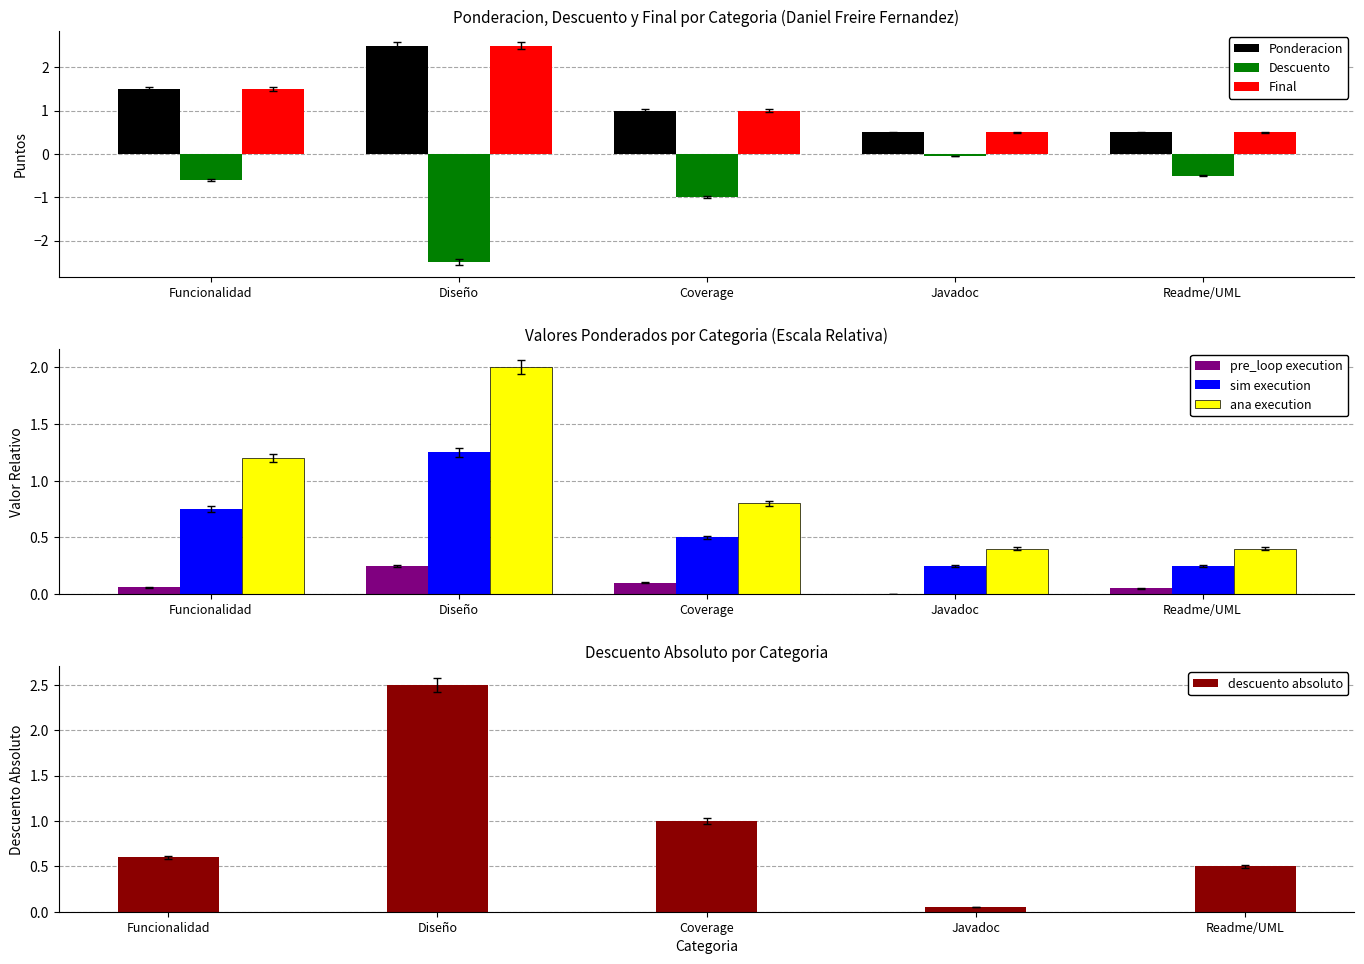

What is the label of the 2nd bar from the right?

Javadoc